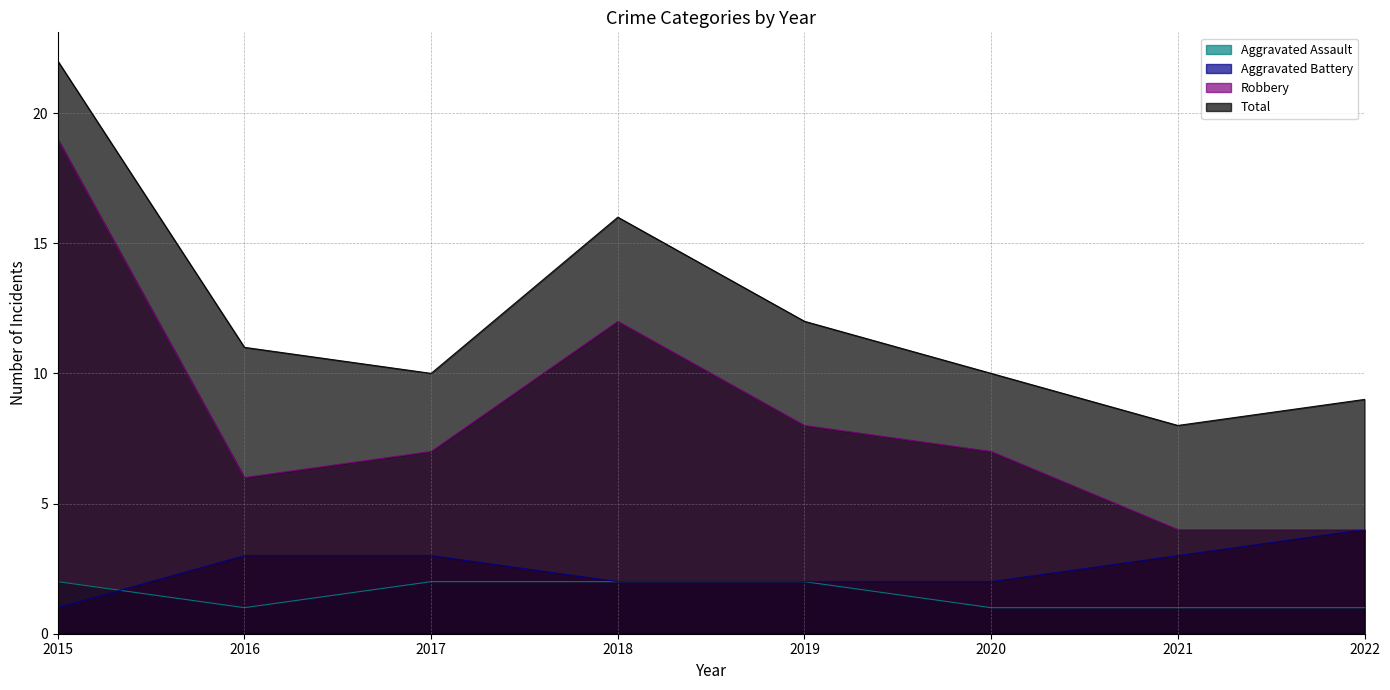

How many intersections are there between Aggravated Assault and Aggravated Battery?

1